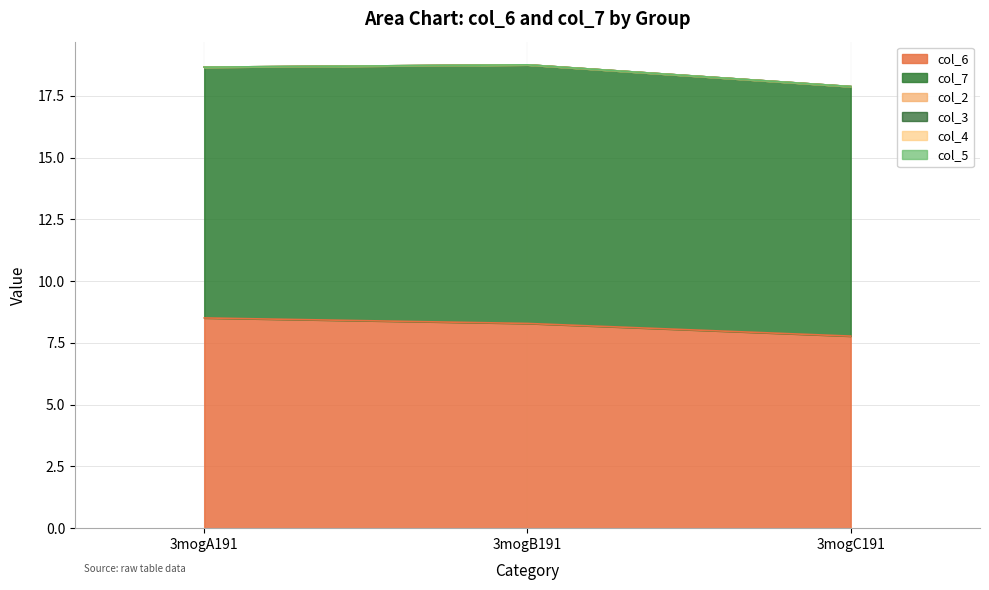

Does the chart have visible grid lines?

Yes